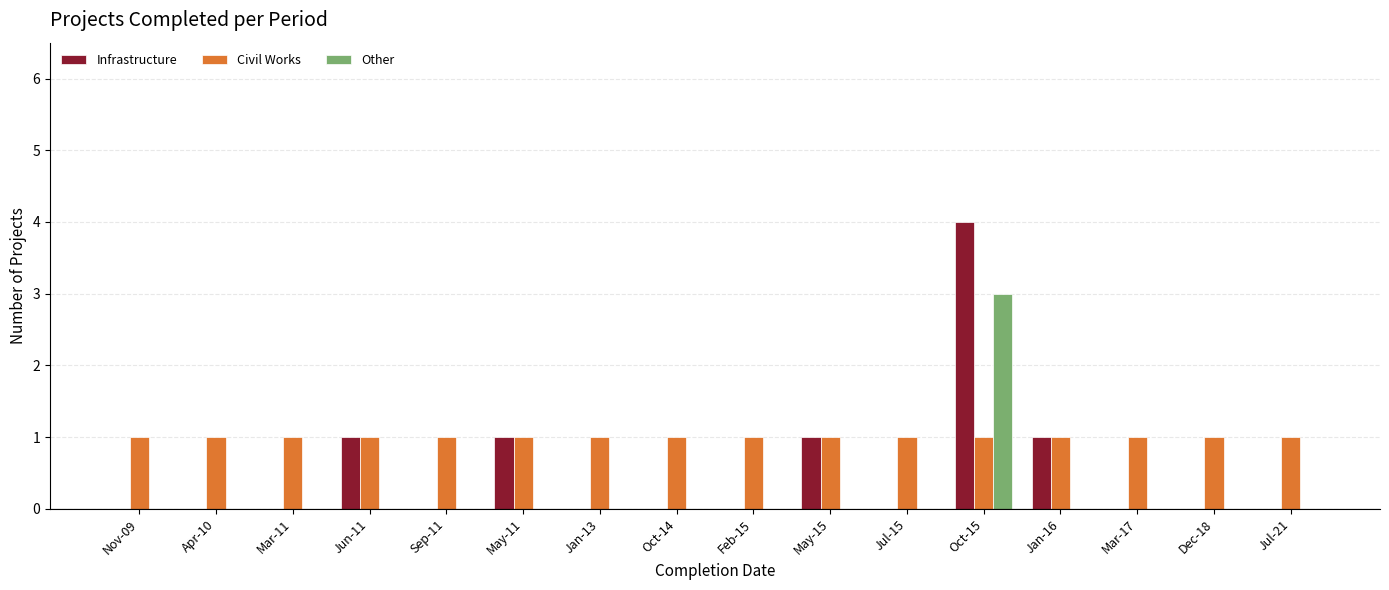

Is it true that Other equals 1 at Jan-13?

False